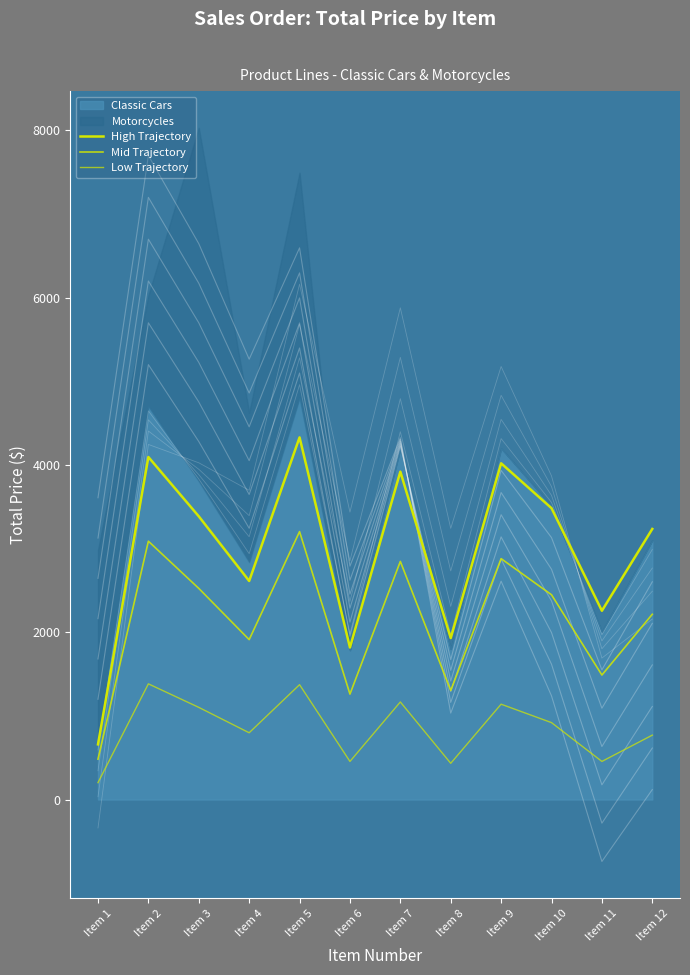

True or false: High Trajectory and Low Trajectory cross at least once.

False